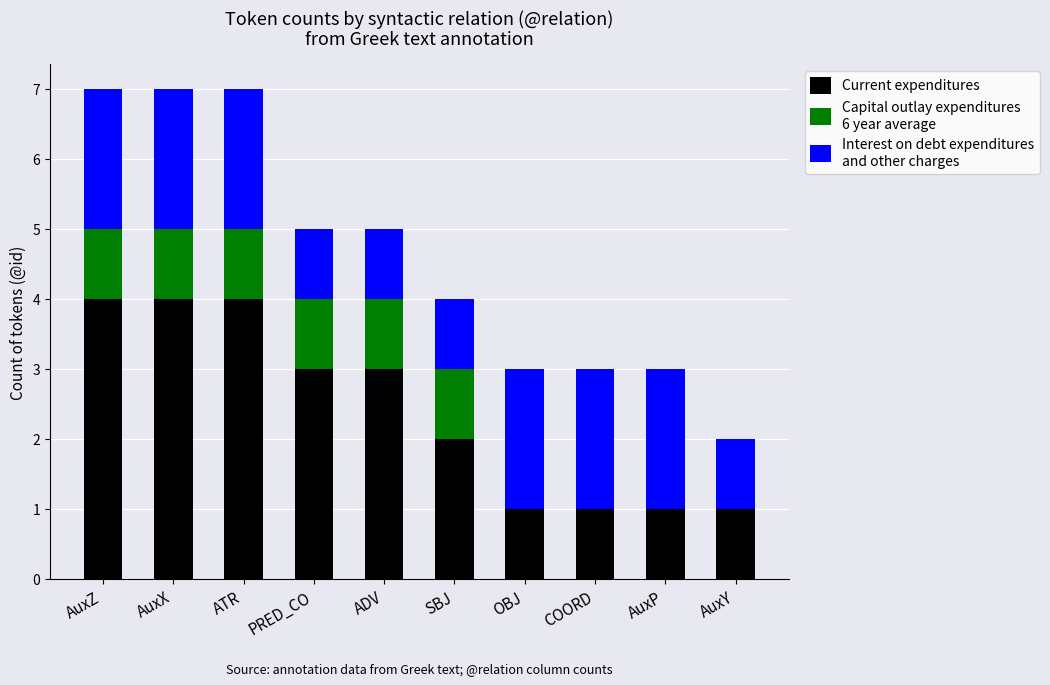

What is the total value across all series at ADV?

5